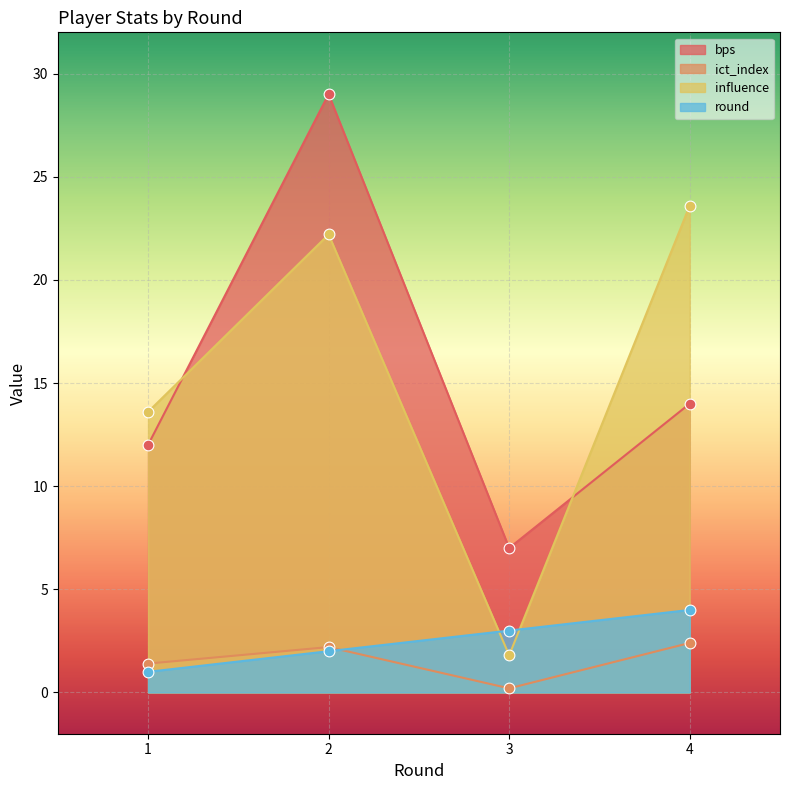

What are all the series names shown in the legend?

bps, ict_index, influence, round